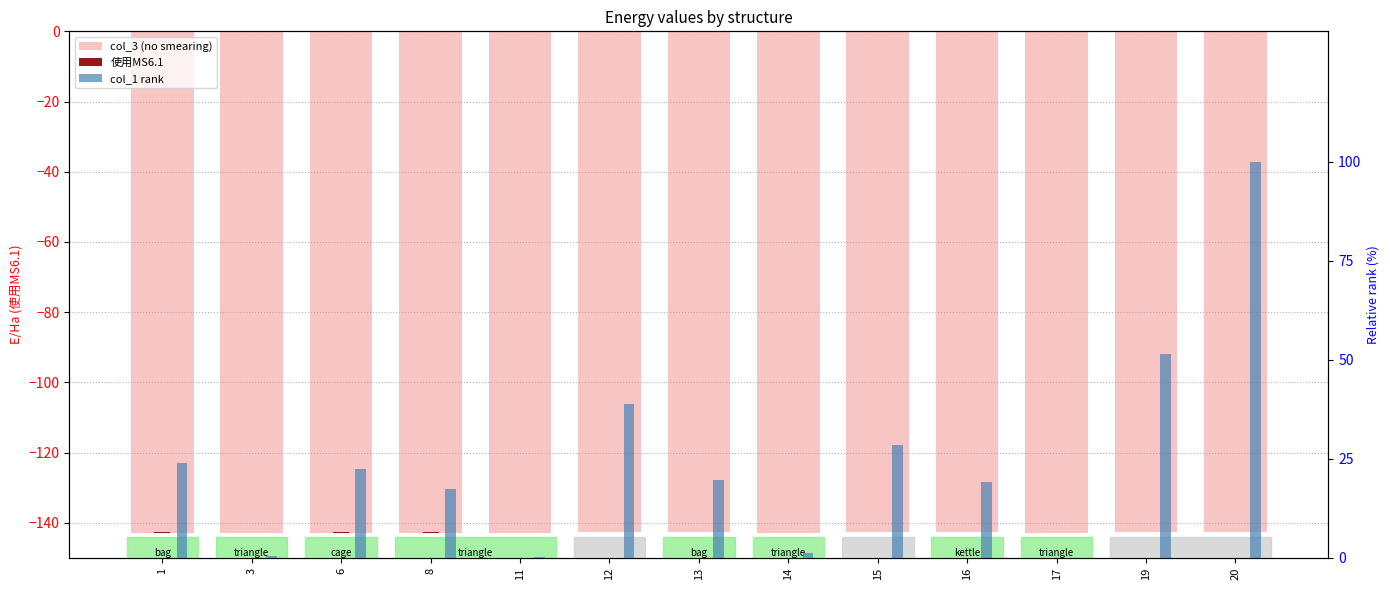

Are the bars horizontal?

No